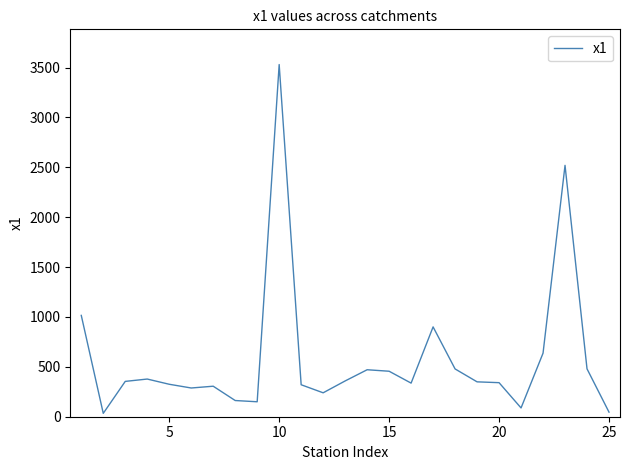

What is the difference between the maximum and minimum values?

3496.9